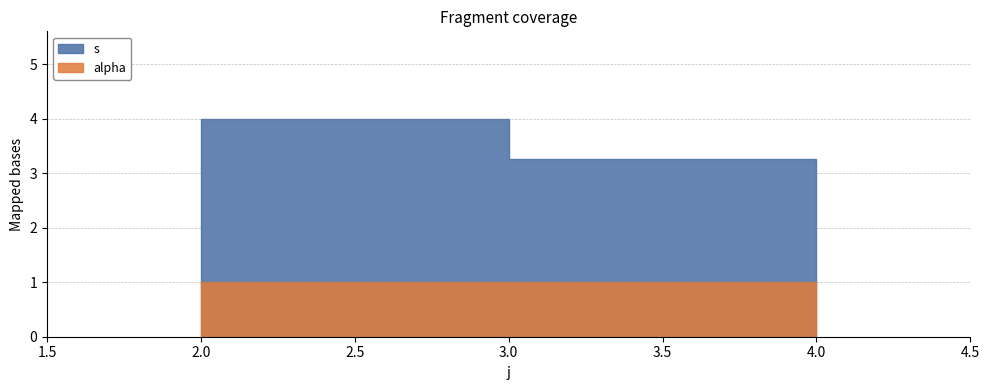

List the series in order of their peak value, lowest first.

alpha, s